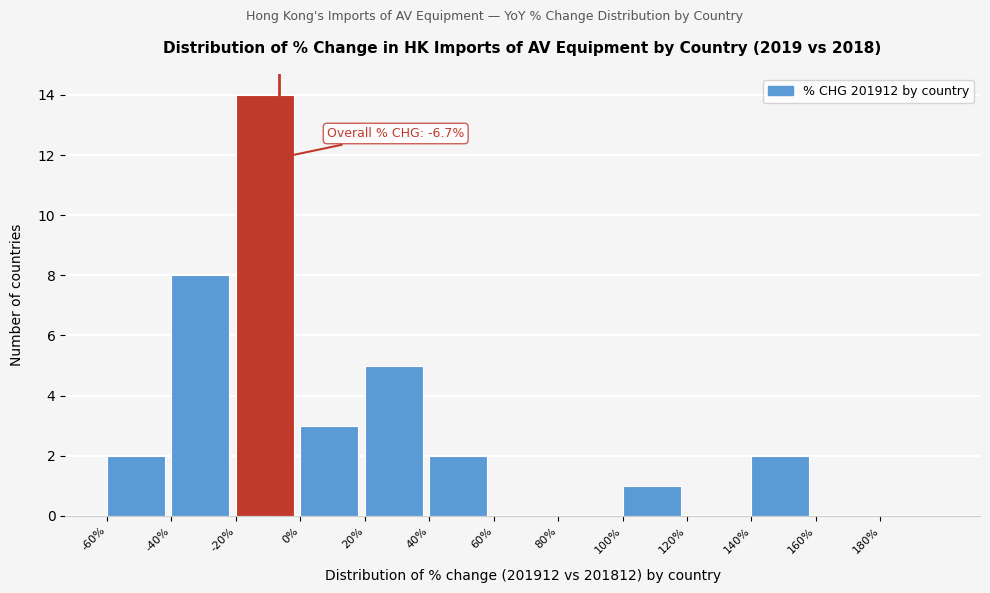

Which range on the x-axis has the tallest bar?

-20 to 0